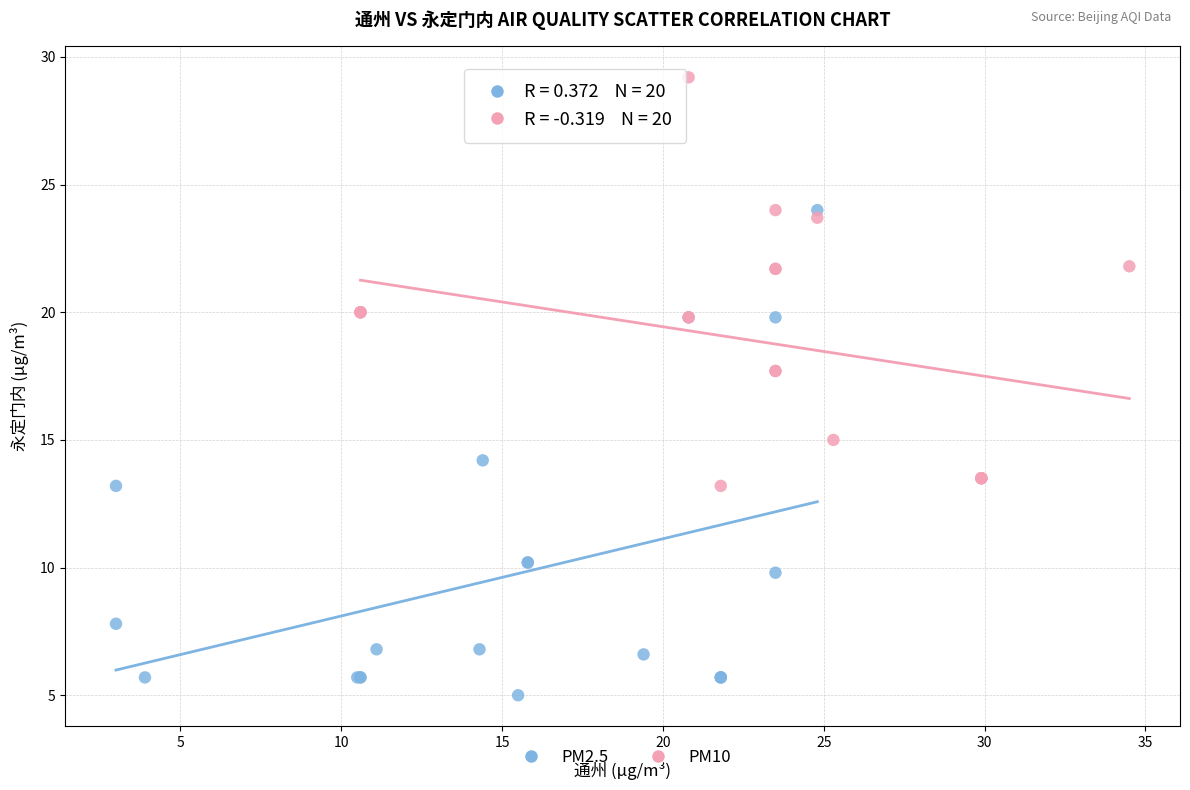

Which series reaches the minimum Y coordinate?

PM2.5